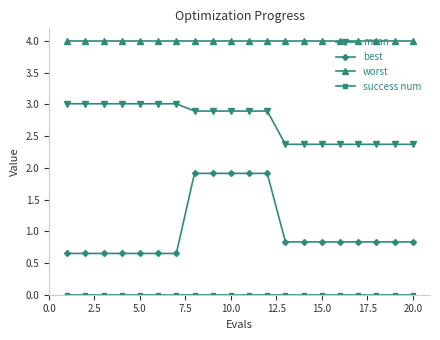

What is the value of the mean point at the 5th from the left?

3.0